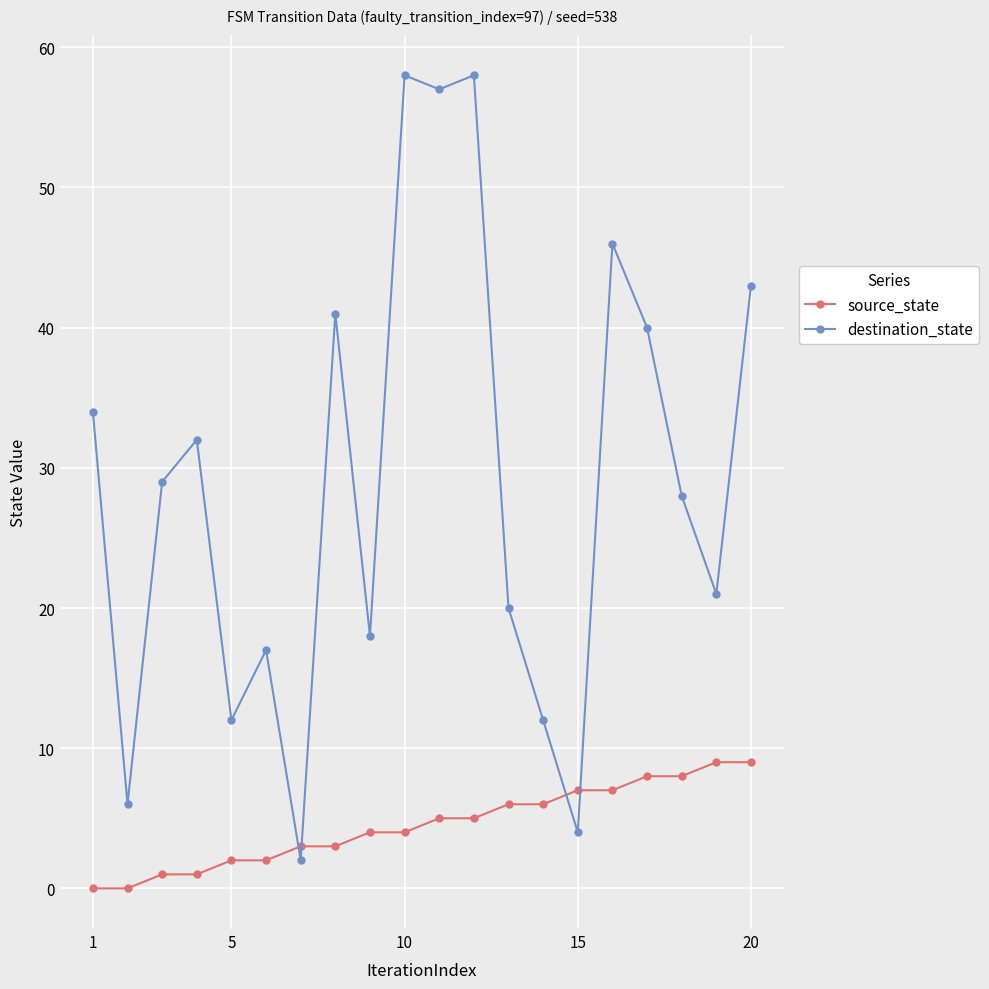

How many values in the destination_state series are below 29?

10